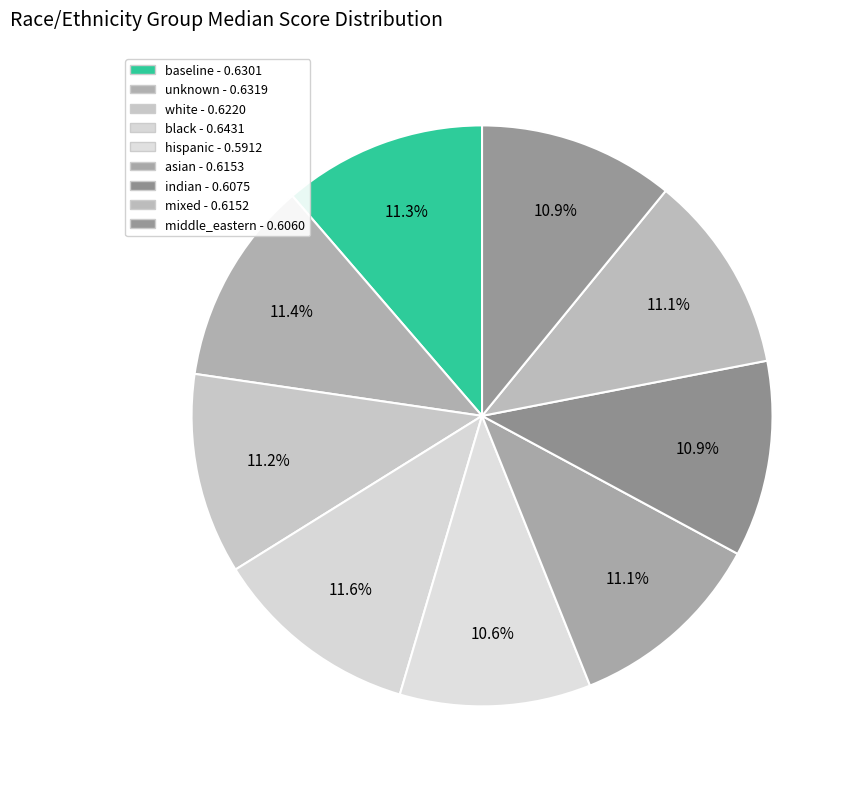

To the nearest percent, what portion does baseline represent?

11%